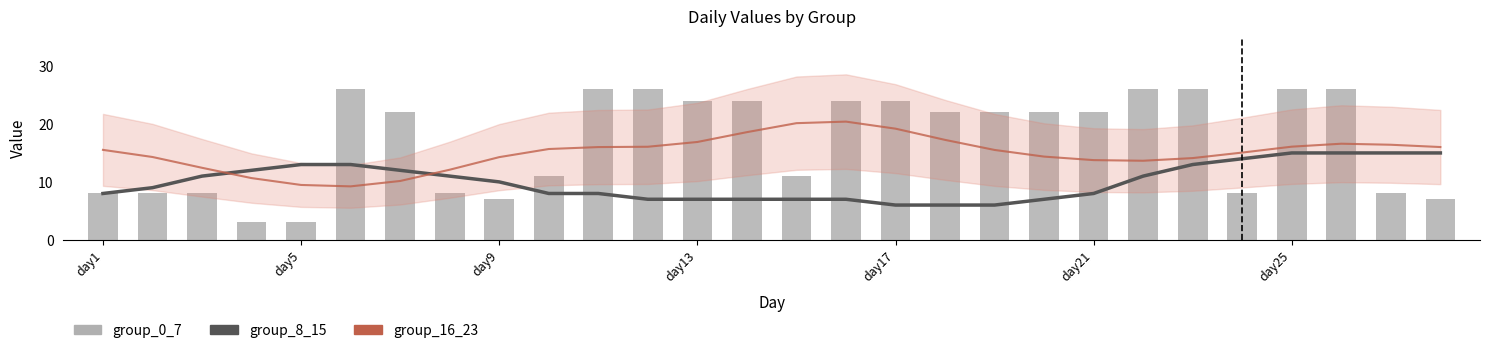

Rank the series by their average value, from highest to lowest.

group_0_7, group_16_23, group_8_15